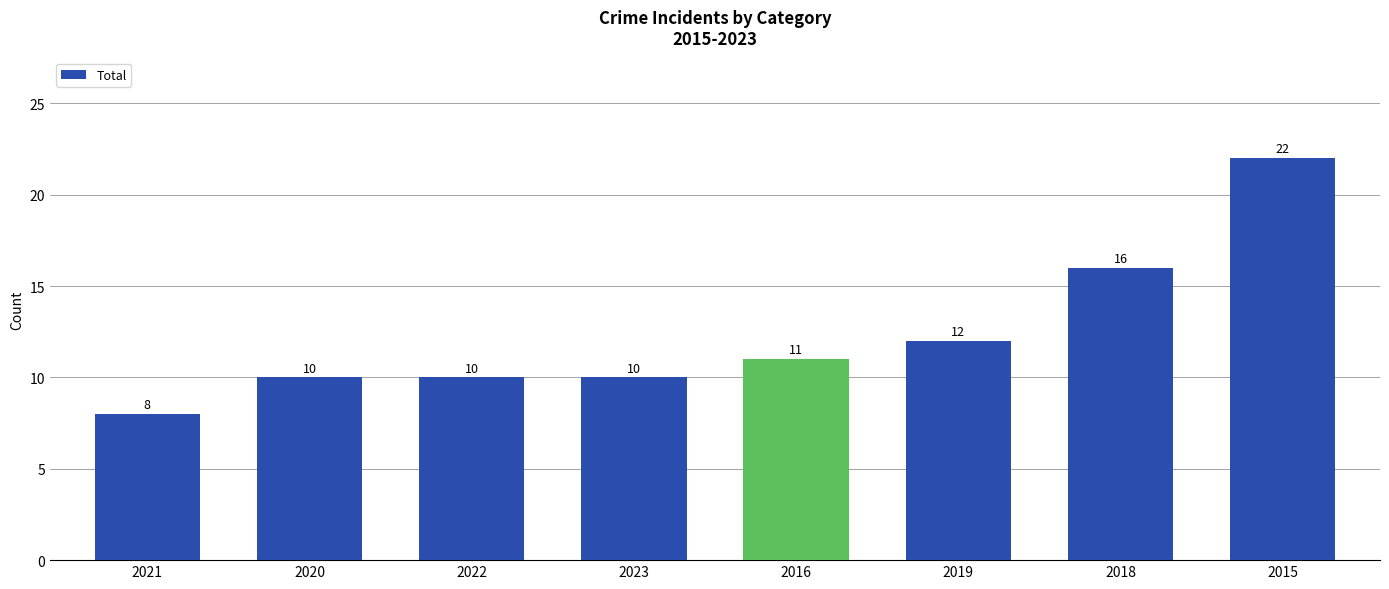

What is the label of the 7th bar from the left?

2018